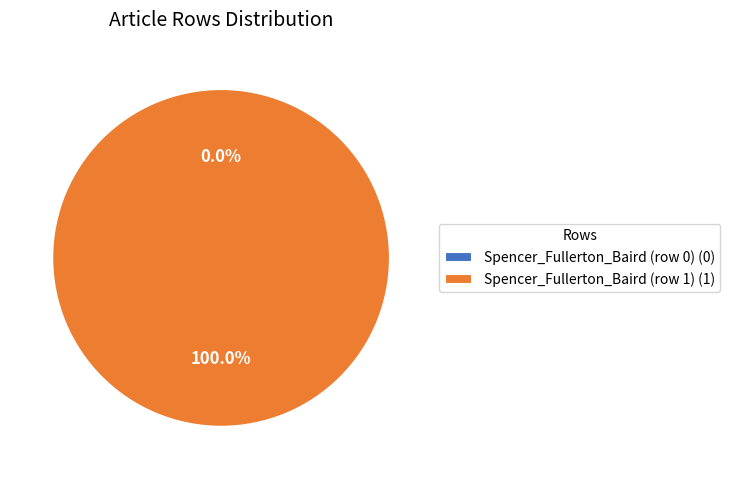

Which slice represents more than half of the pie?

Spencer_Fullerton_Baird (row 1)